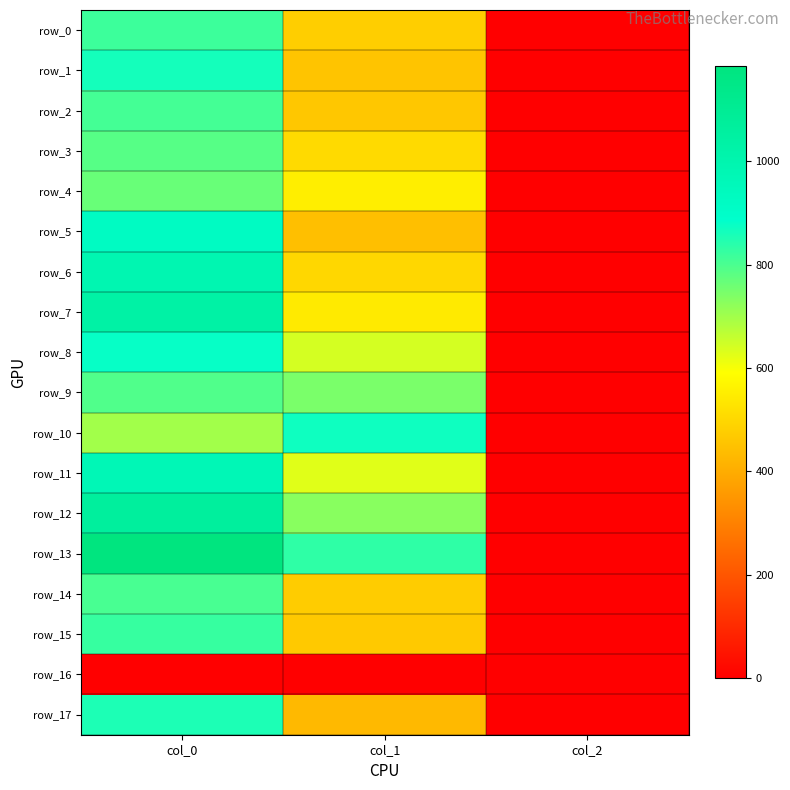

At which label is row_0 closest to 409?

col_1